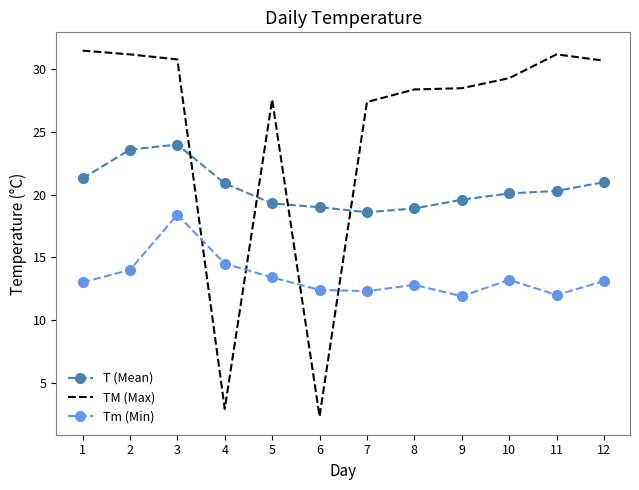

True or false: Tm (Min) and T (Mean) cross at least once.

False